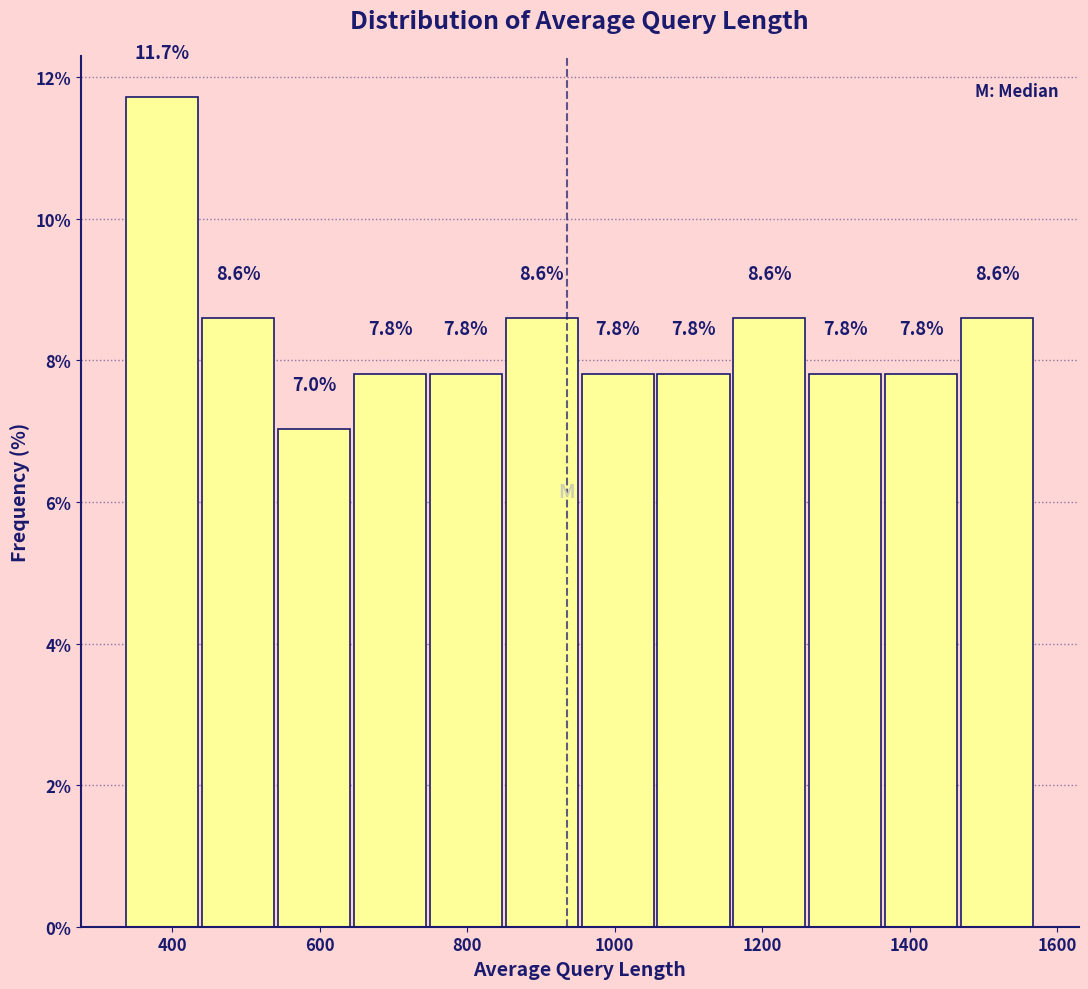

Reading left to right, transcribe this chart: for each bar, give the range it covers on the x-axis and its height. The bar edges are not printed on the chart, so give them approximately, as read against the axis.

340 to 440: 11.7
440 to 540: 8.6
540 to 640: 7.0
640 to 740: 7.8
740 to 840: 7.8
840 to 960: 8.6
960 to 1060: 7.8
1060 to 1160: 7.8
1160 to 1260: 8.6
1260 to 1360: 7.8
1360 to 1460: 7.8
1460 to 1580: 8.6